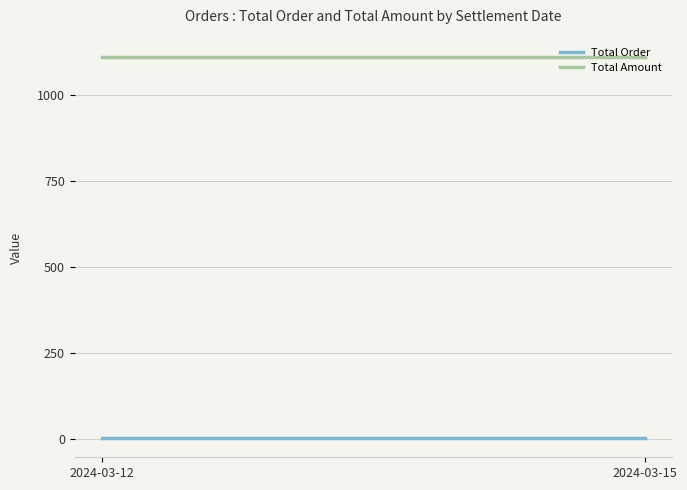

Rank the categories by Total Amount value from highest to lowest.

2024-03-12, 2024-03-15